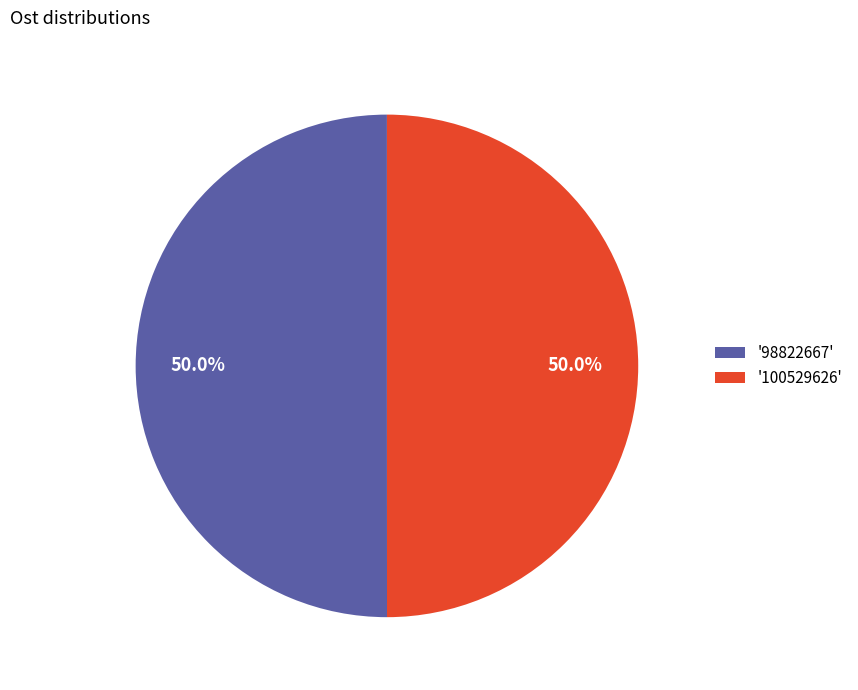

Do '100529626' and '98822667' together represent more than half of the pie?

Yes